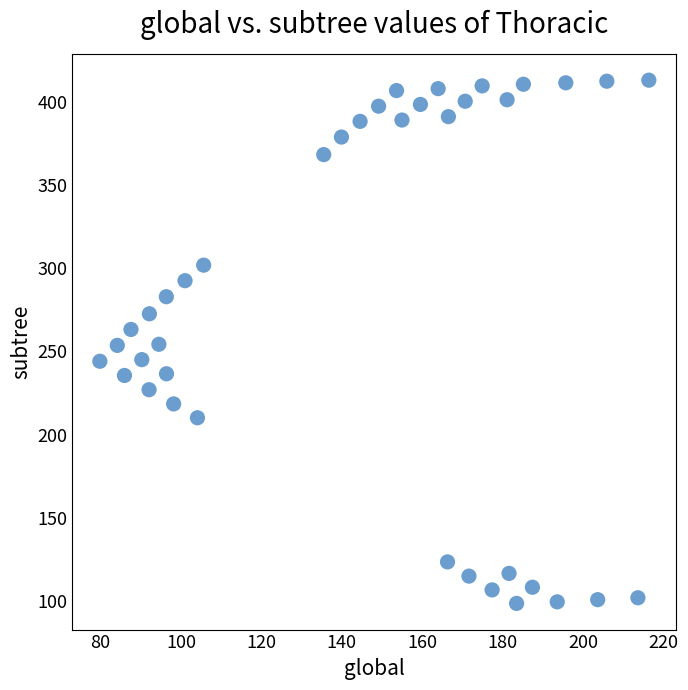

What is the range of Y values (max minus min)?

314.2